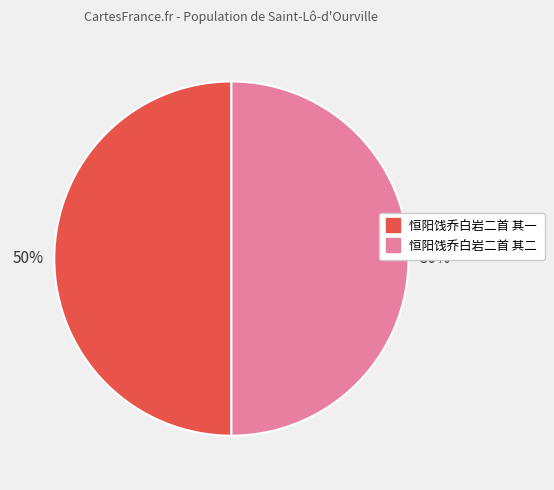

To the nearest percent, what percentage of the pie is 恒阳饯乔白岩二首 其二?

50%